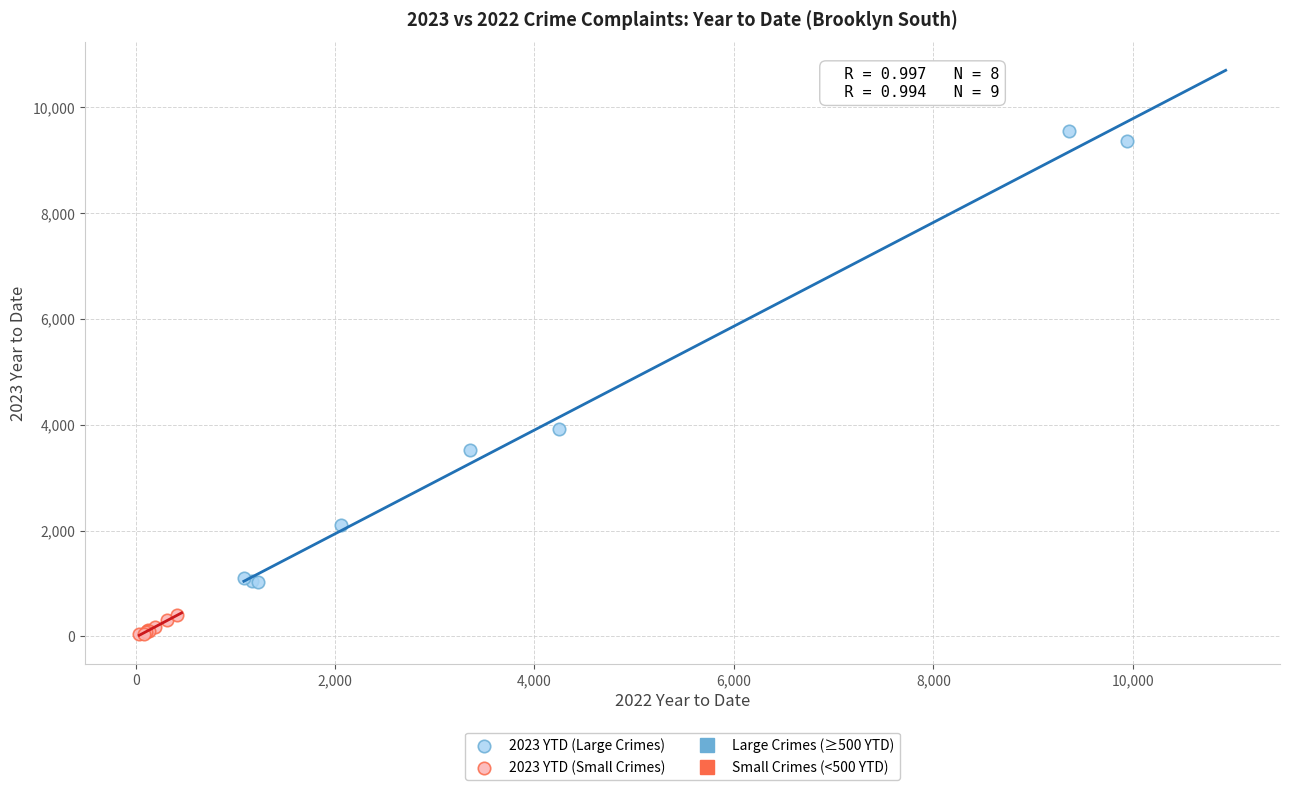

Which series has the widest spread of Y values?

2023 YTD (Large Crimes)